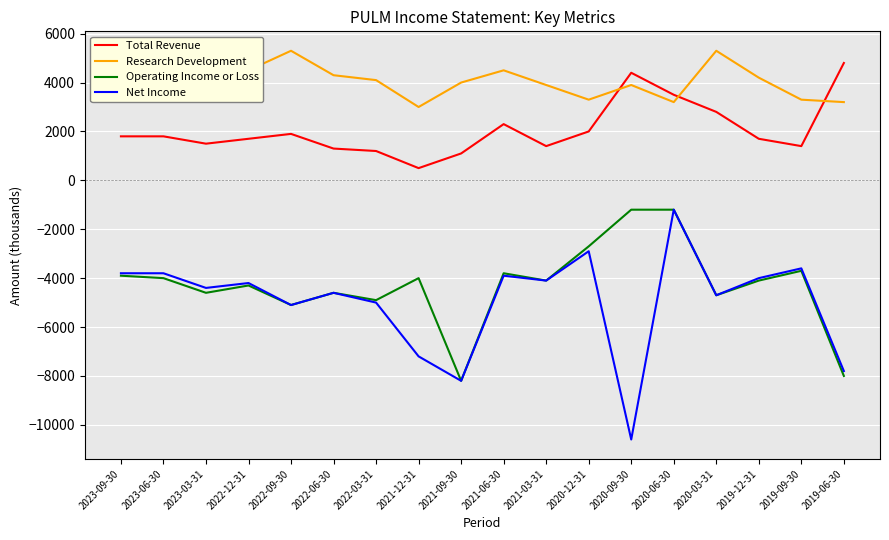

What is the minimum value shown in the chart?

-10600